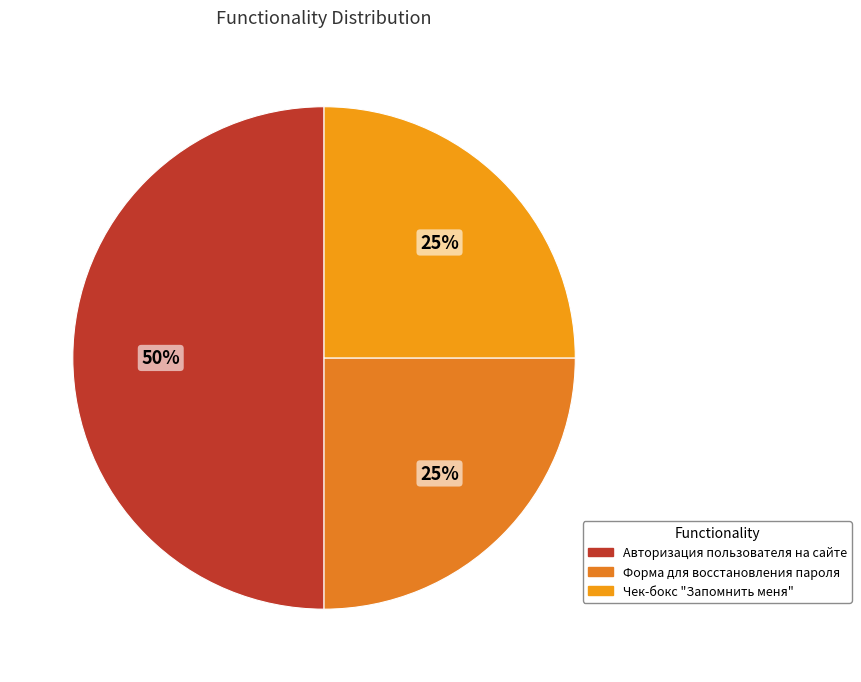

How many segments does this pie chart have?

3